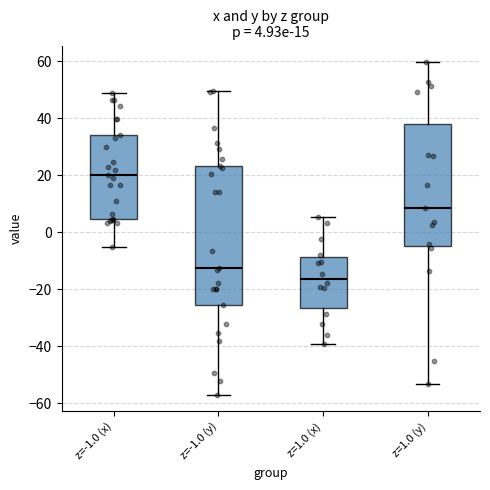

Which box has the lowest median line?

z=1.0 (x)